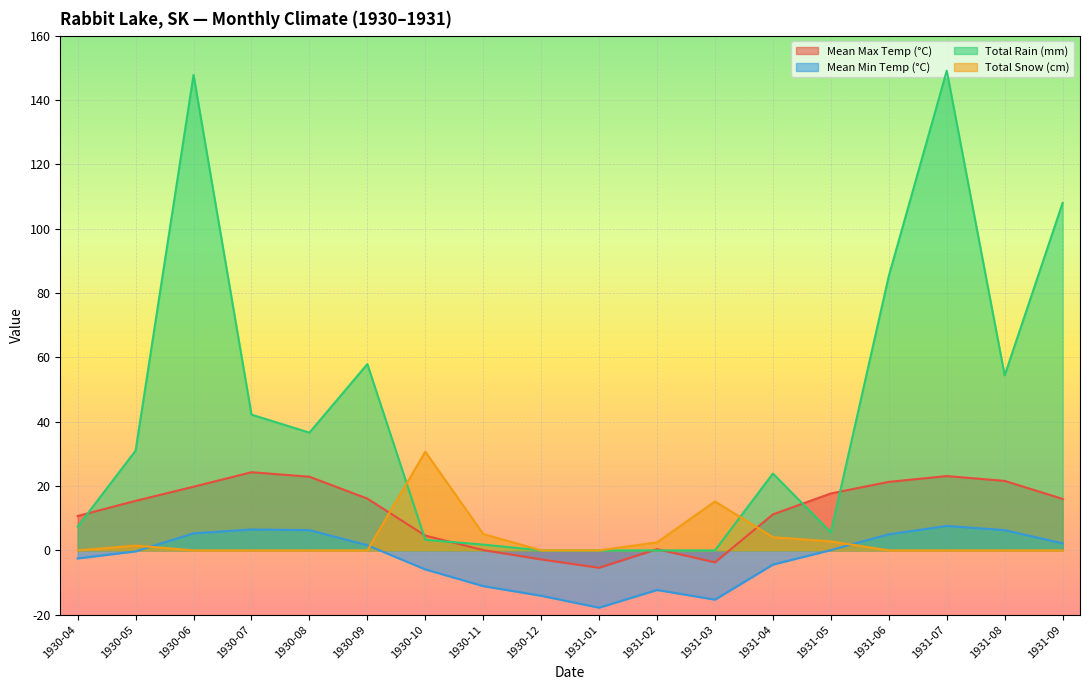

List the labels in order of Total Rain (mm) value, largest first.

1931-07, 1930-06, 1931-09, 1931-06, 1930-09, 1931-08, 1930-07, 1930-08, 1930-05, 1931-04, 1930-04, 1931-05, 1930-10, 1930-11, 1930-12, 1931-01, 1931-02, 1931-03